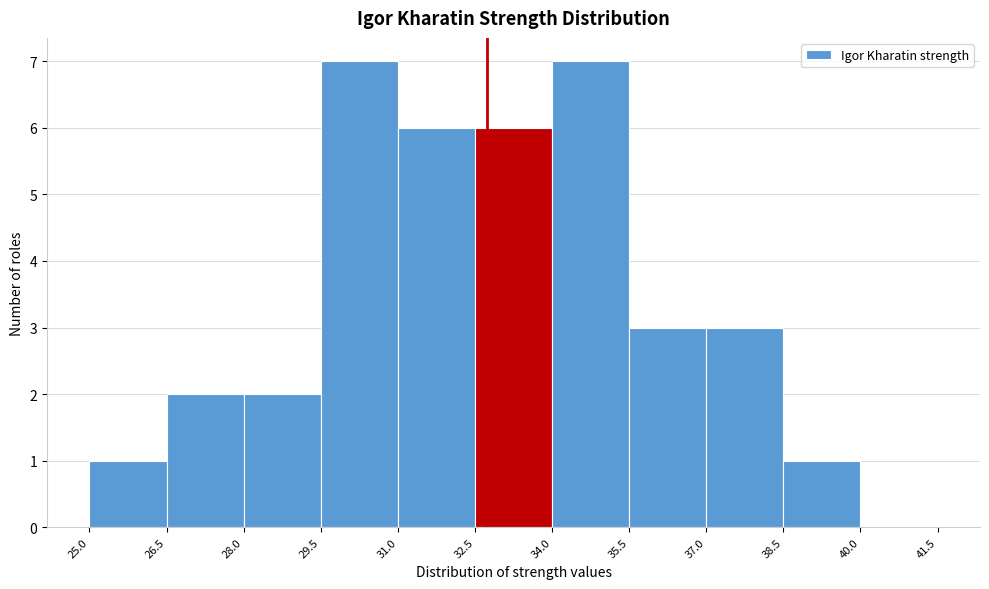

Reading left to right, list every bar in this chart as the range it spans on the x-axis followed by its height. The values are not printed on the chart, so give them approximately, as read against the axis.

25.0 to 26.5: 1
26.5 to 28.0: 2
28.0 to 29.5: 2
29.5 to 31.0: 7
31.0 to 32.5: 6
32.5 to 34.0: 6
34.0 to 35.5: 7
35.5 to 37.0: 3
37.0 to 38.5: 3
38.5 to 40.0: 1
40.0 to 41.5: 0